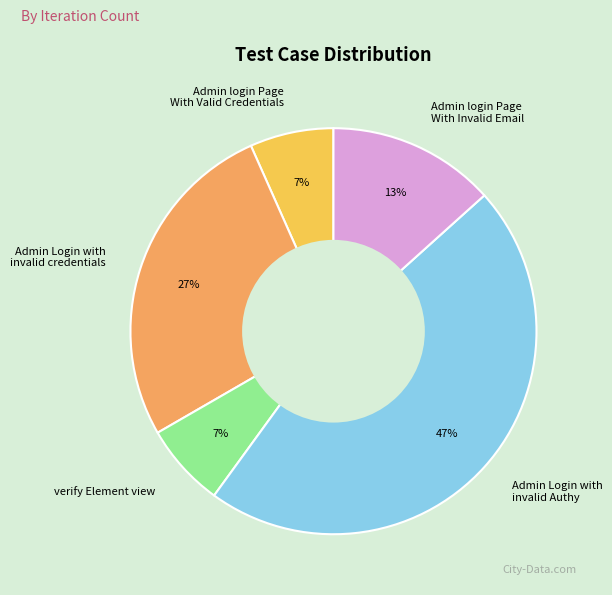

Combined, do Admin login Page With Invalid Email and Admin login Page With Valid Credentials account for over 50%?

No